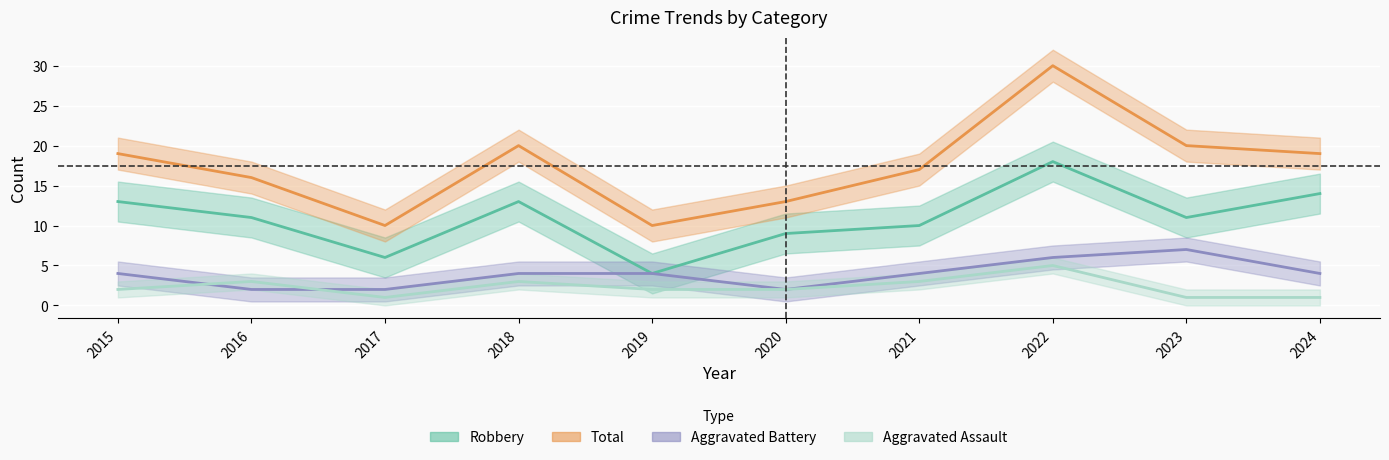

What is the spread (max minus min) of values at 2024?

18